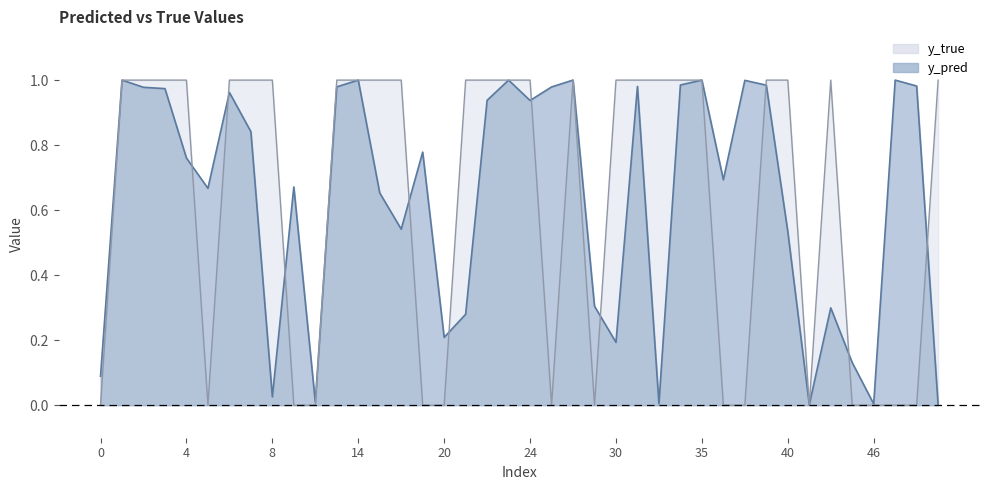

What are all the series names shown in the legend?

y_true, y_pred